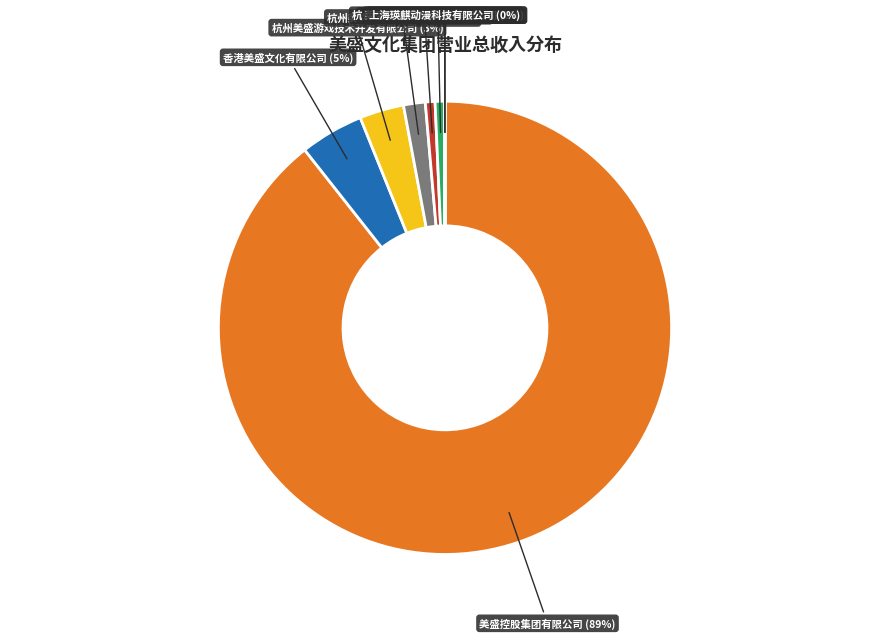

What is the largest slice in the pie chart?

美盛控股集团有限公司